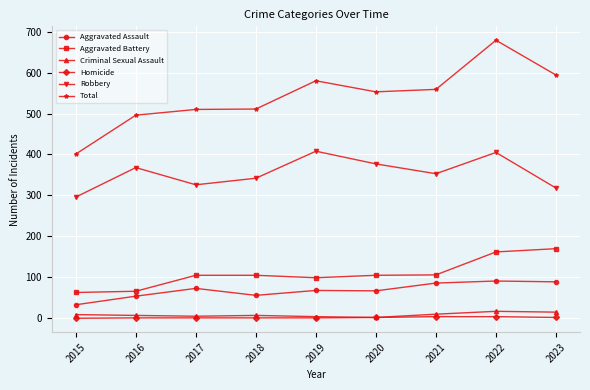

How many interior local peaks does the Robbery series have?

3